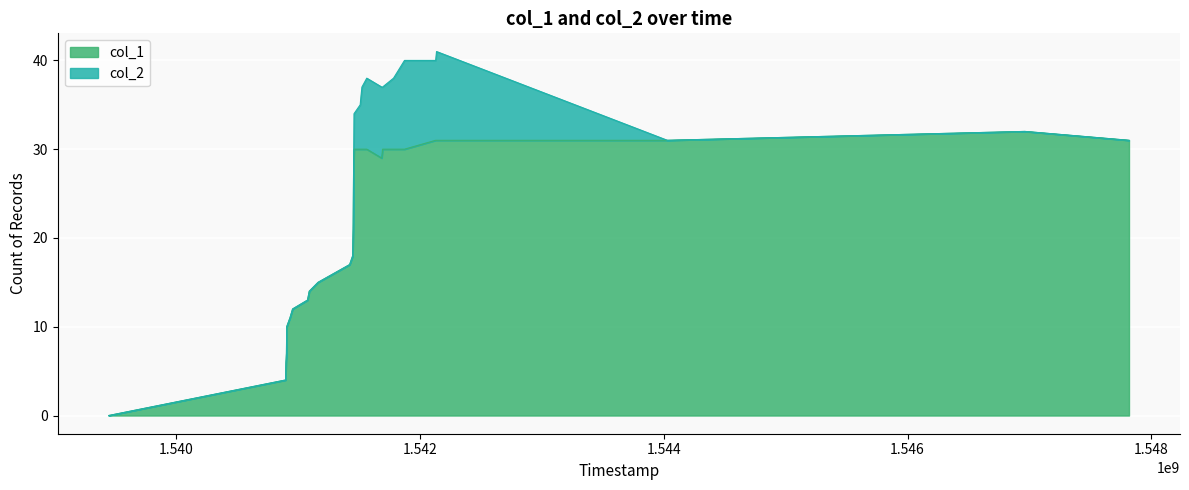

What is the maximum value for col_1?

32